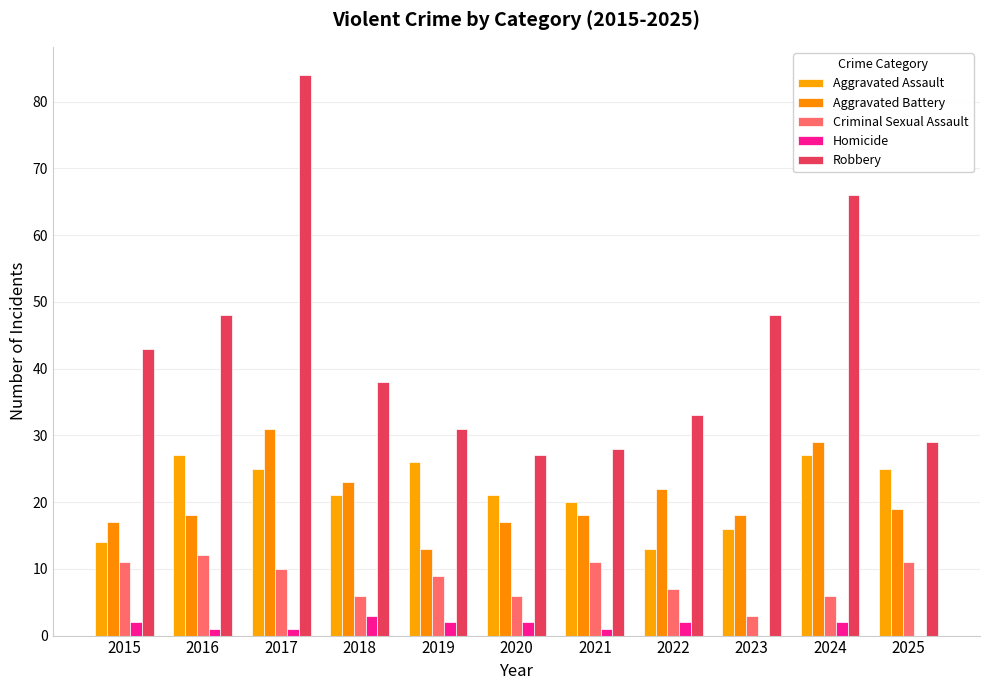

What is the value of the Aggravated Battery bar at the 9th from the left?

18